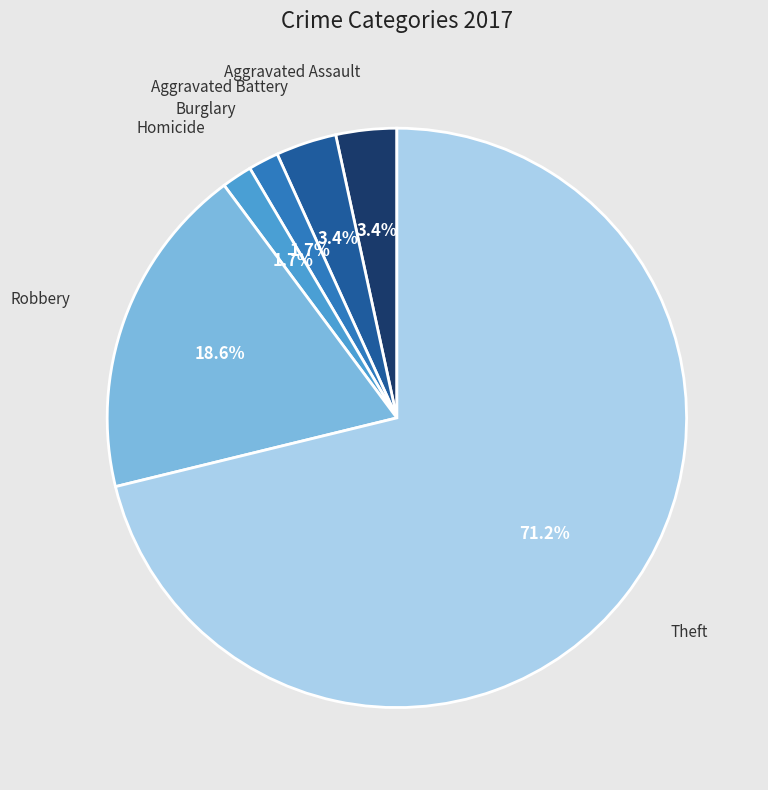

Does any single category account for the majority?

Yes